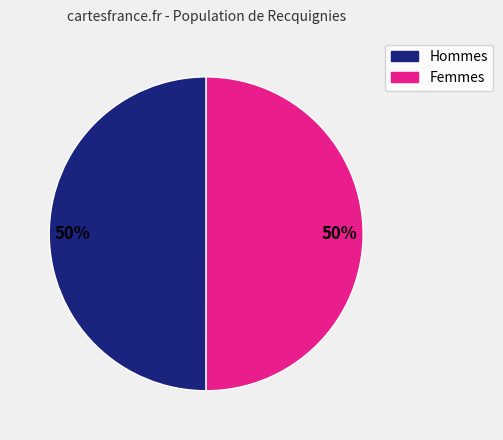

To the nearest percent, what is the average slice percentage?

50%